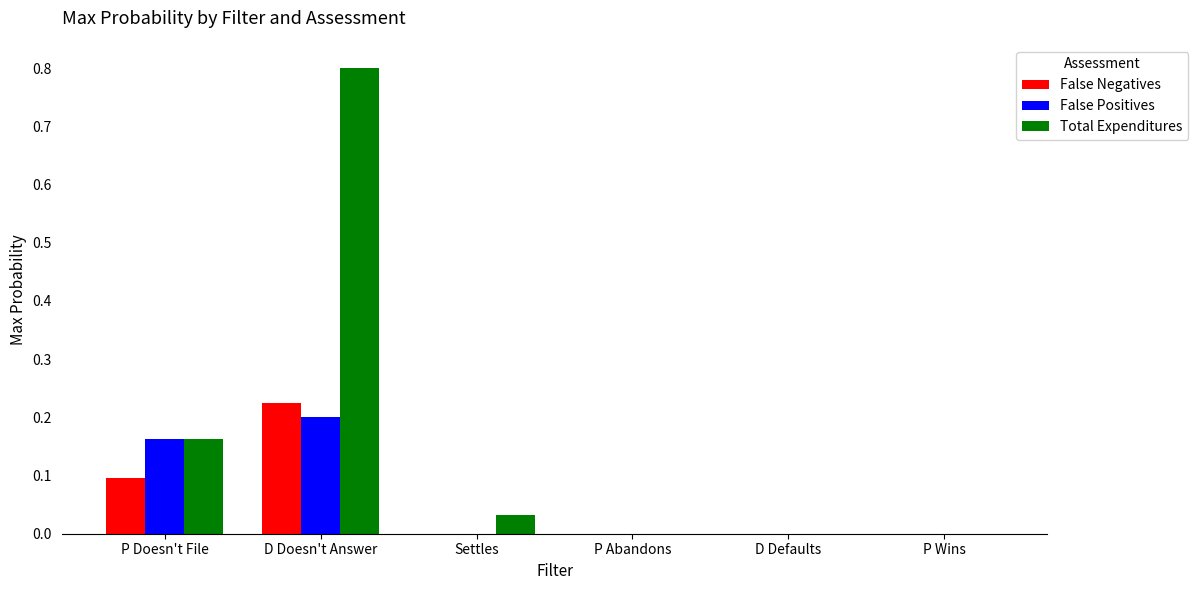

Is the value of Total Expenditures at D Defaults greater than the value of False Positives at P Doesn't File?

No